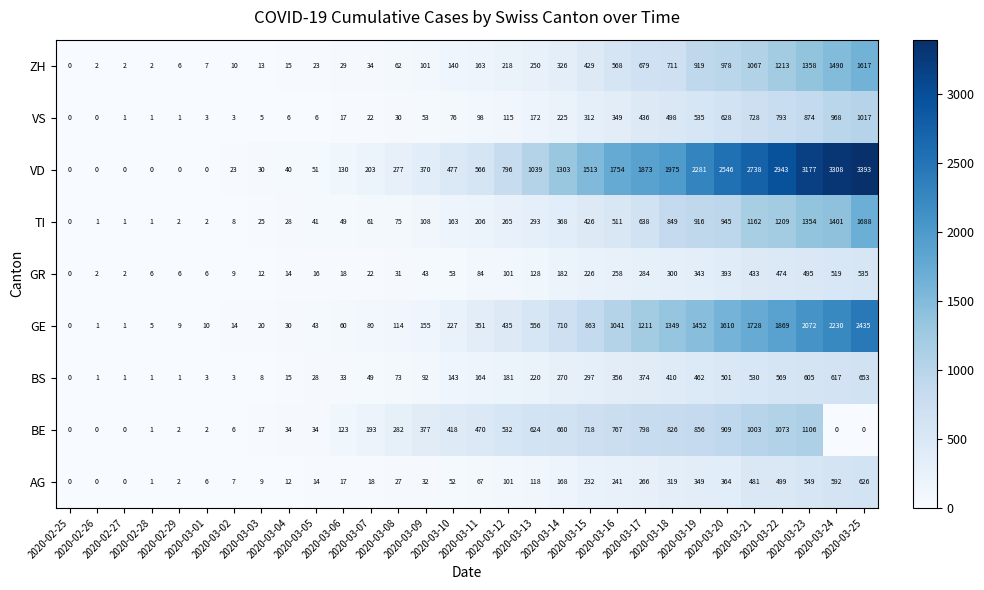

What is the sum of all GR values?

4995